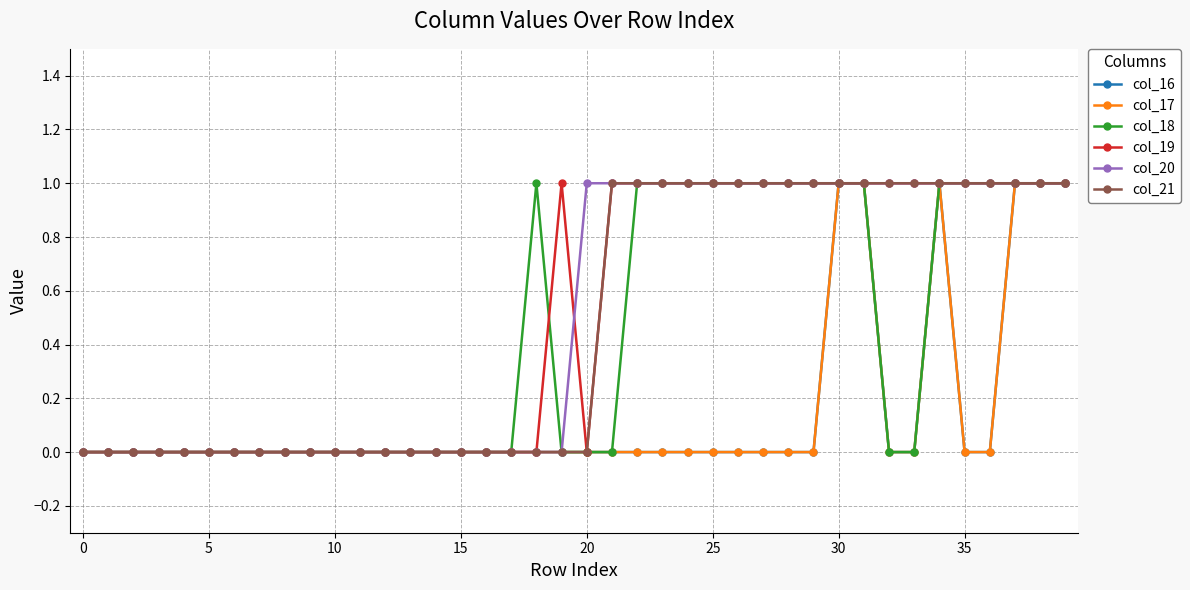

At which category is the sum across all series the highest?

30